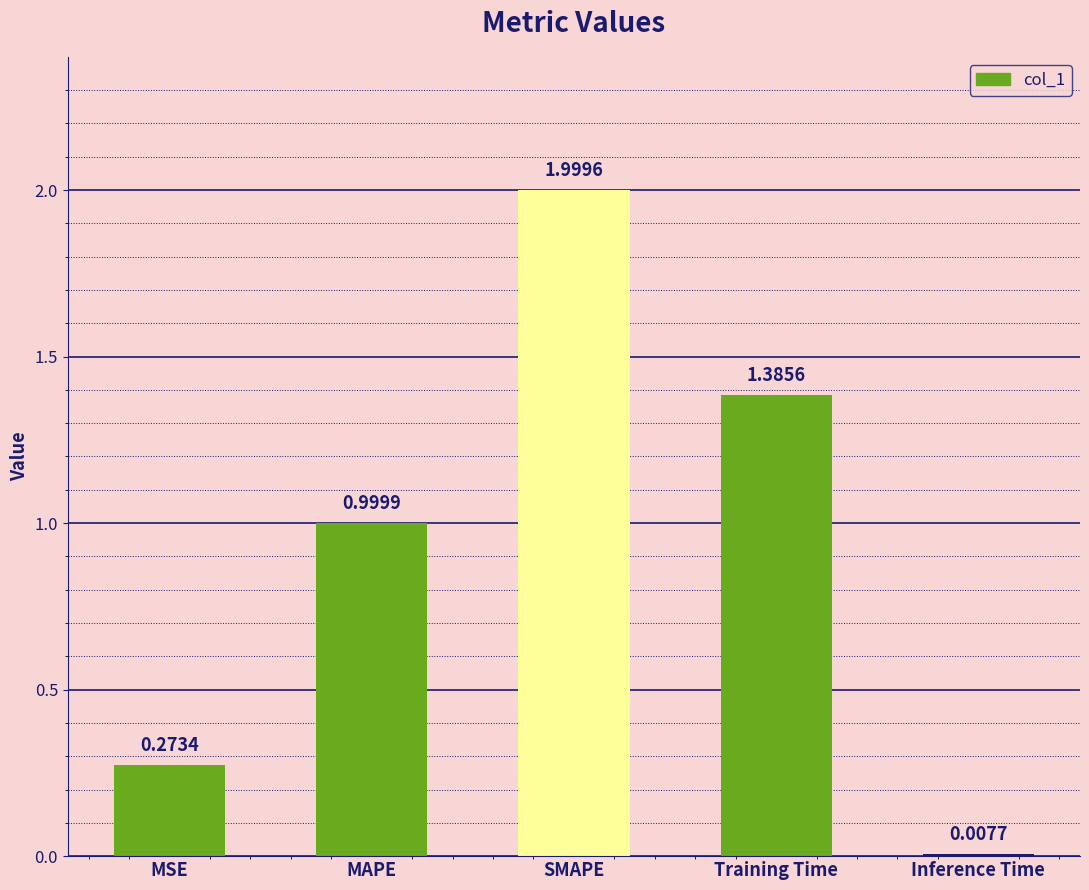

At which label is the value closest to 1?

MAPE